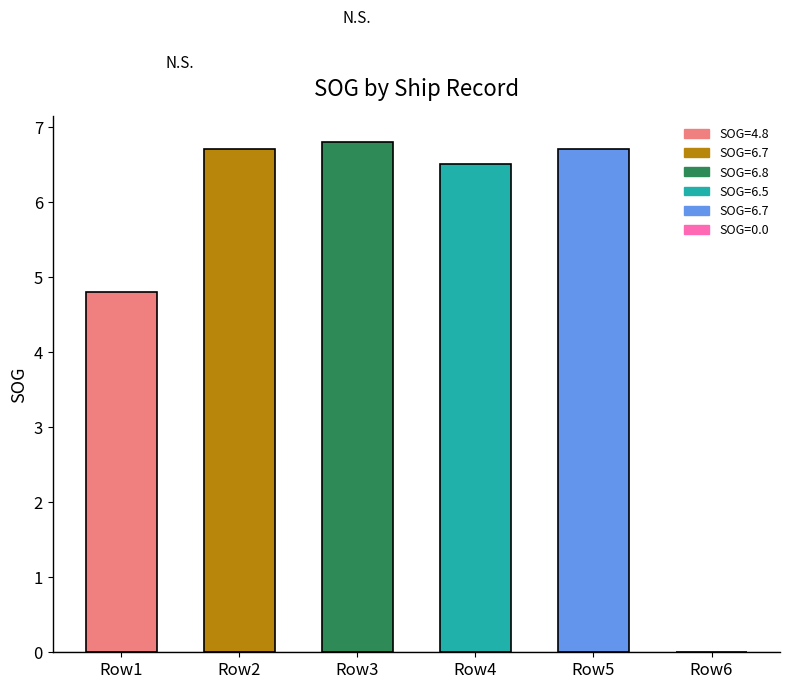

What is the ratio of the value at Row3 to the value at Row4?

1.0